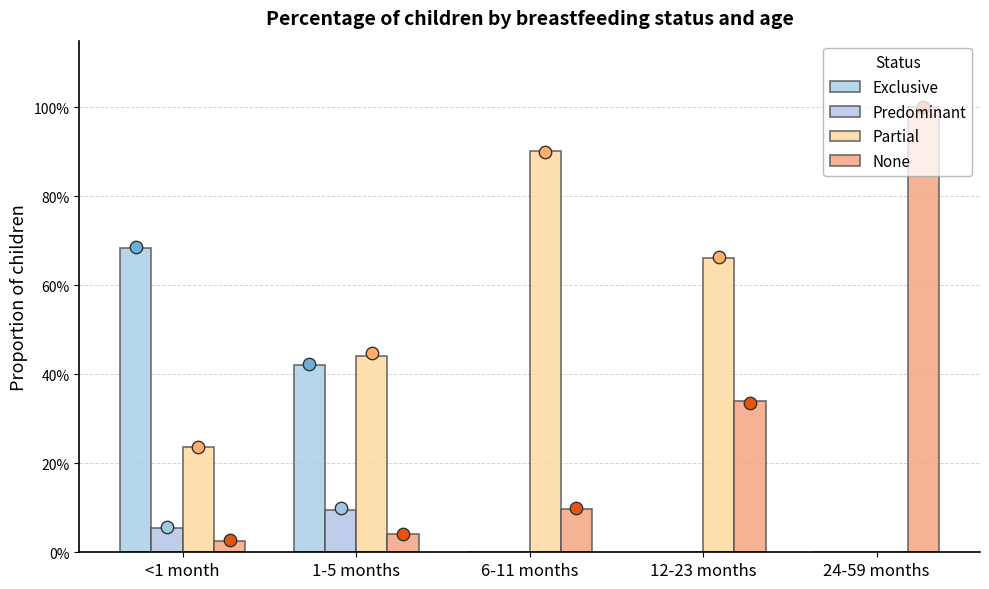

Is the value of Exclusive at 6-11 months greater than the value of Predominant at 24-59 months?

No